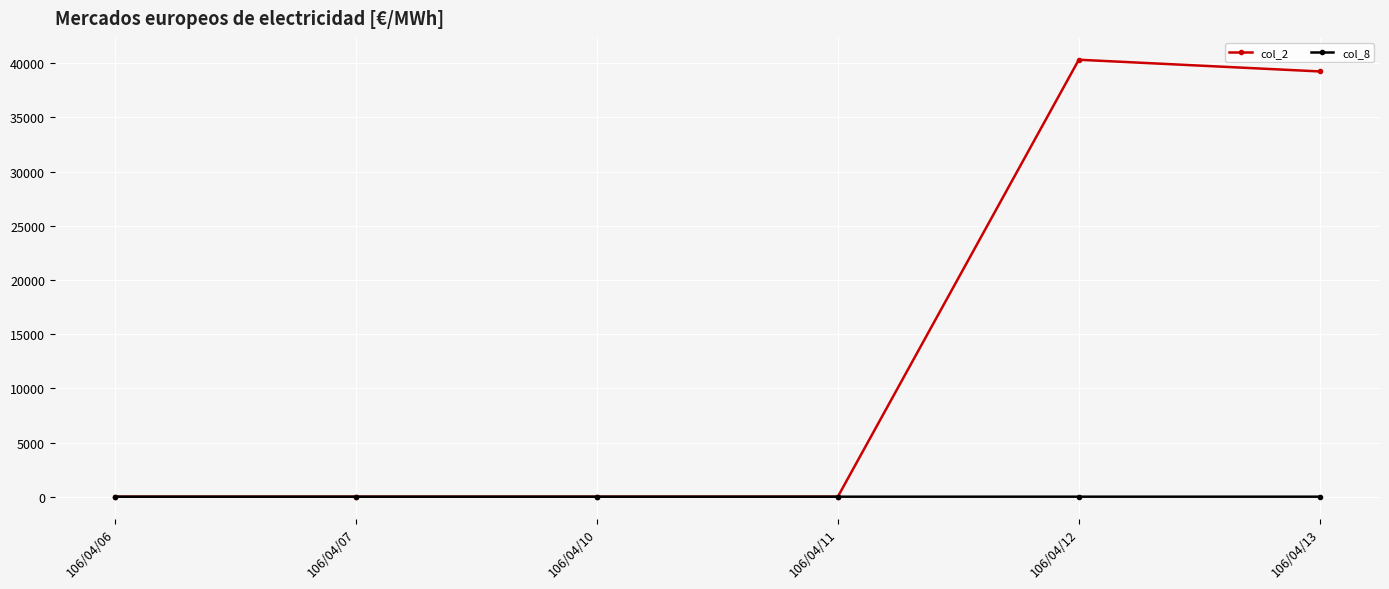

Which series has the largest range (max minus min)?

col_2